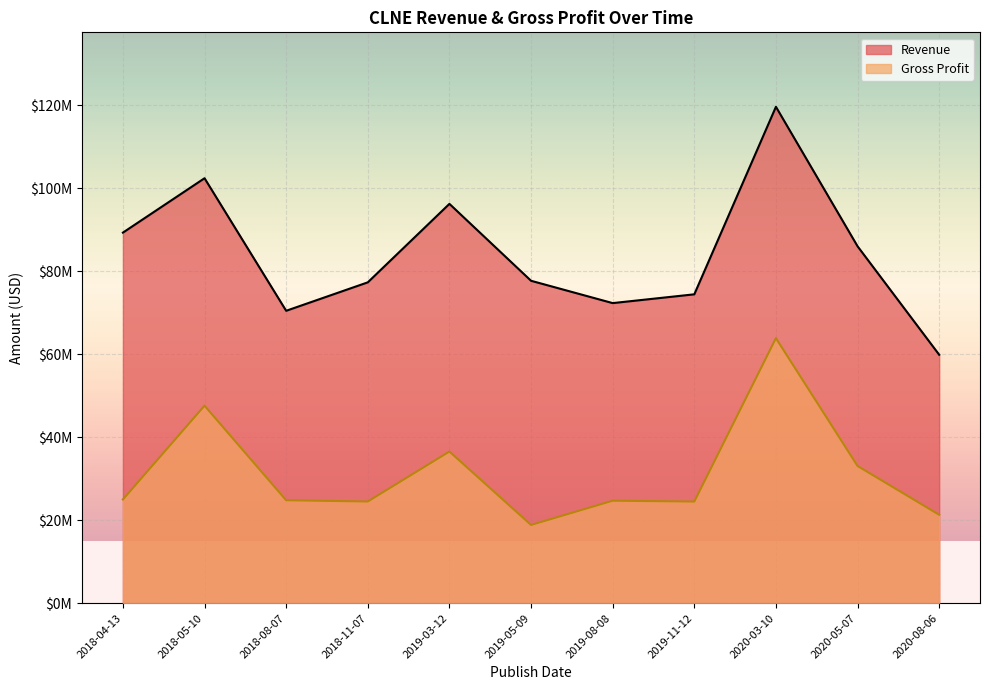

Where is the first local maximum for Revenue?

2018-05-10